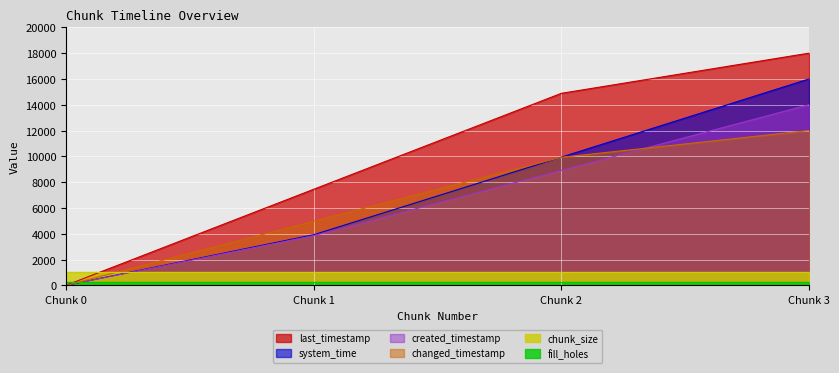

True or false: created_timestamp has a value of 23223.8 at Chunk 3.

False